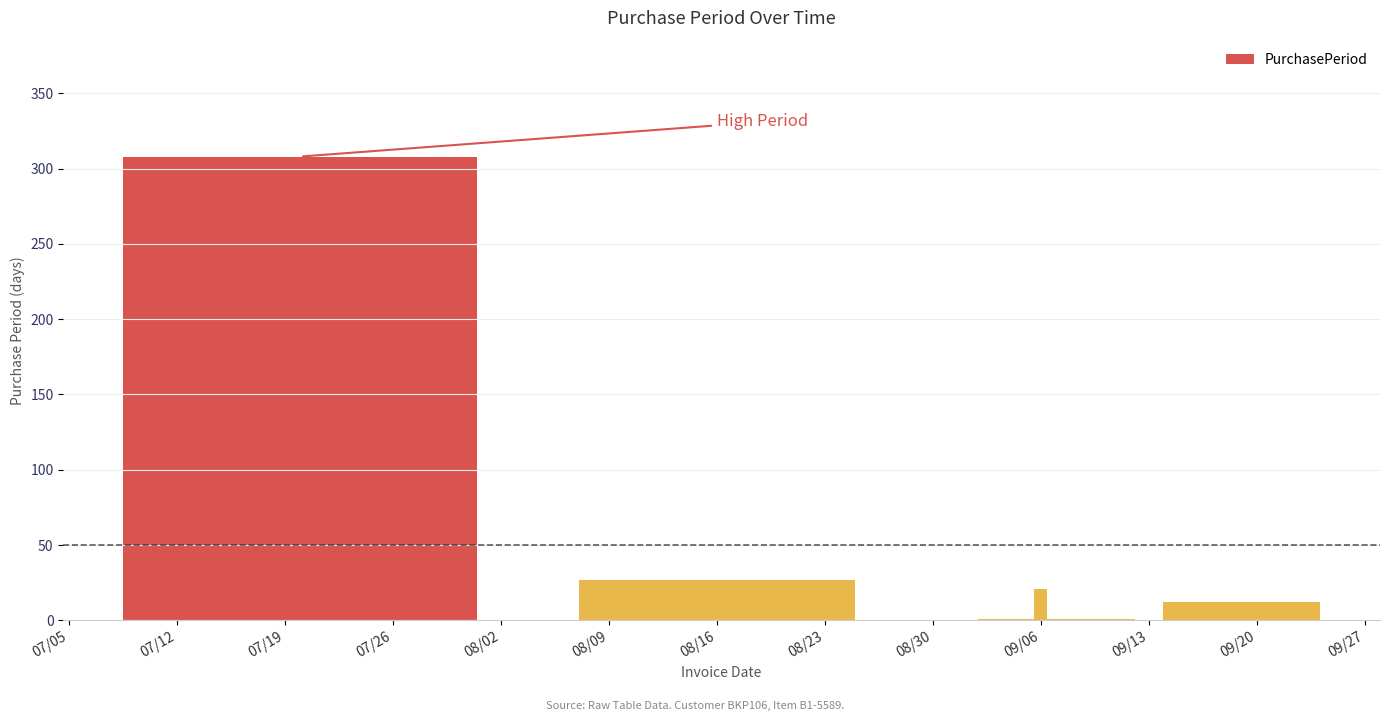

What is the greatest value displayed?

308